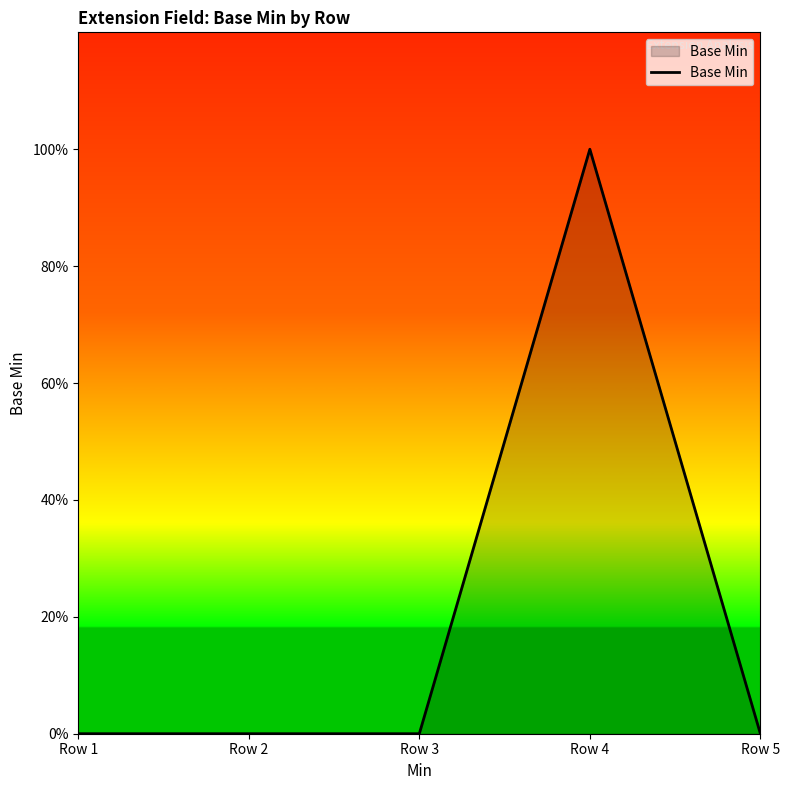

Reading left to right, what are all the values shown in this chart?

0	0	0	1	0